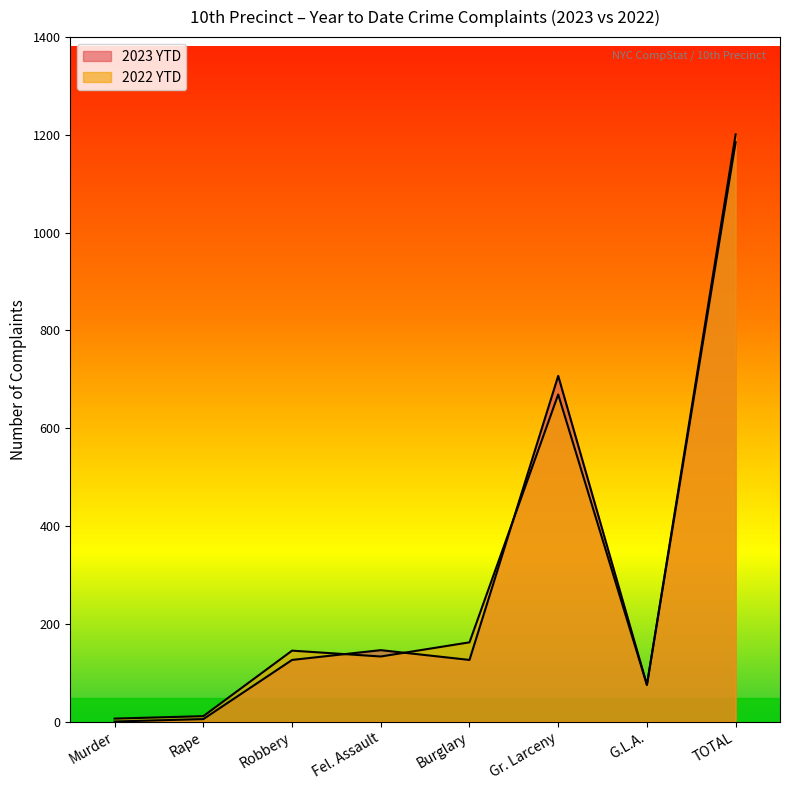

Where is the first local maximum for 2023 YTD?

Fel. Assault